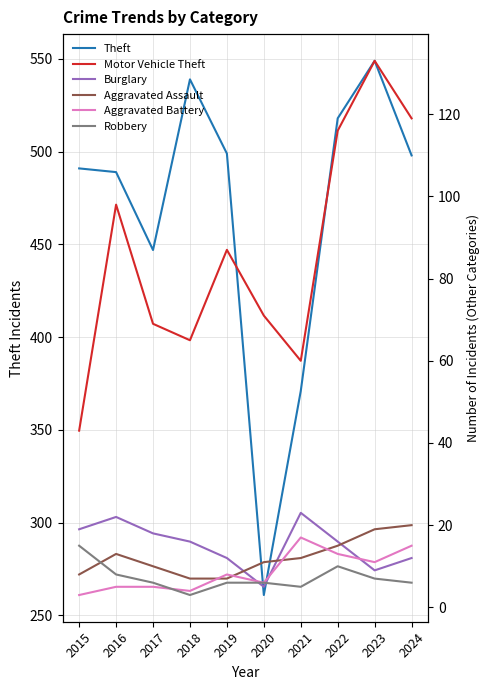

Is the value of Theft at 2023 greater than the value of Aggravated Assault at 2017?

Yes